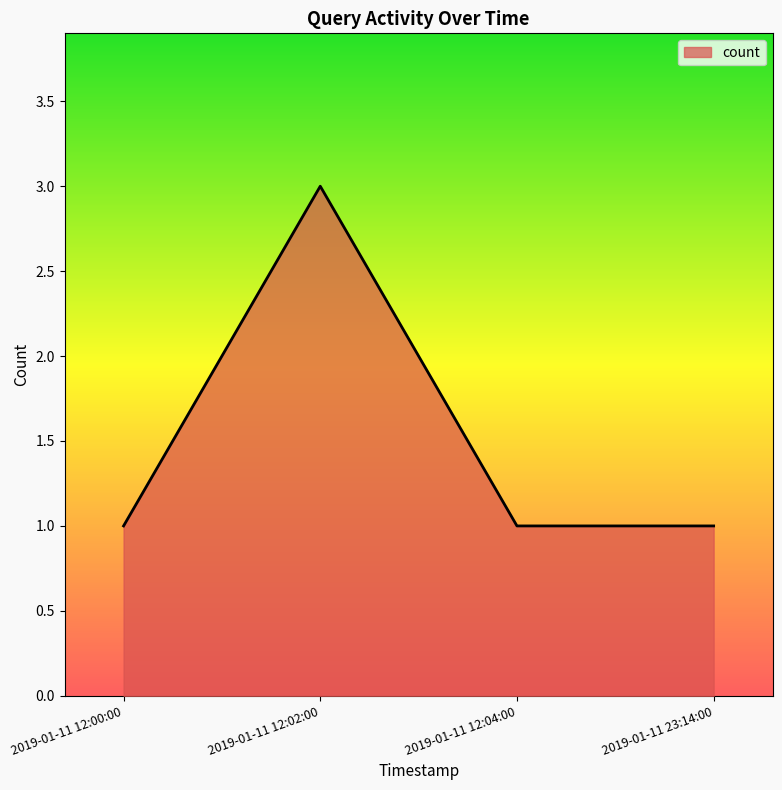

What is the change in value from 2019-01-11 12:02:00 to 2019-01-11 12:04:00?

-2